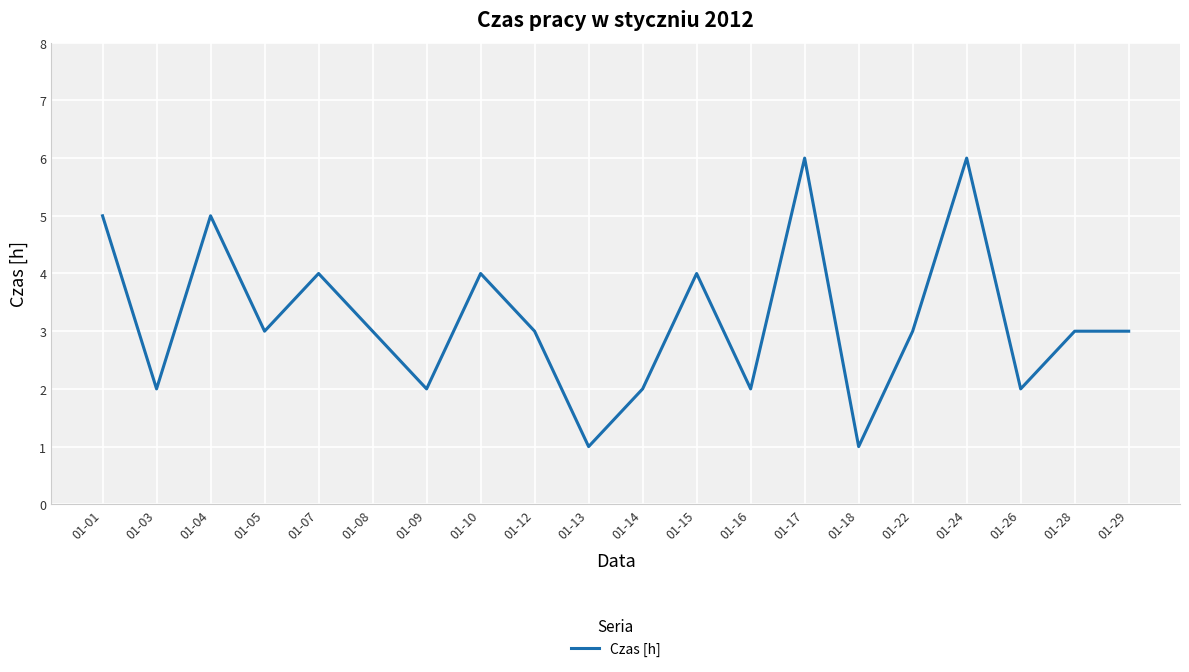

How many values are between 2 and 4?

14